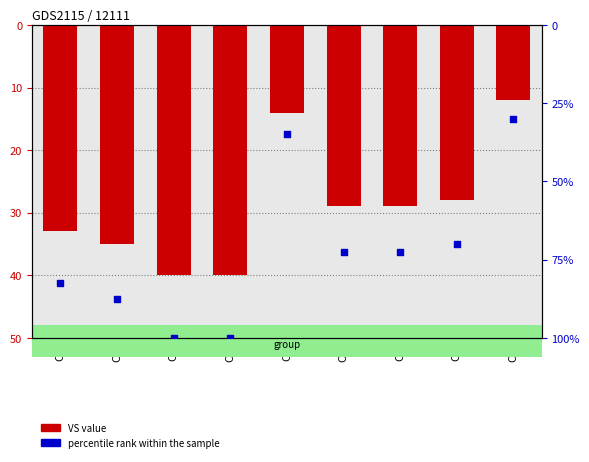

Which series has the widest spread of Y values?

percentile rank within the sample